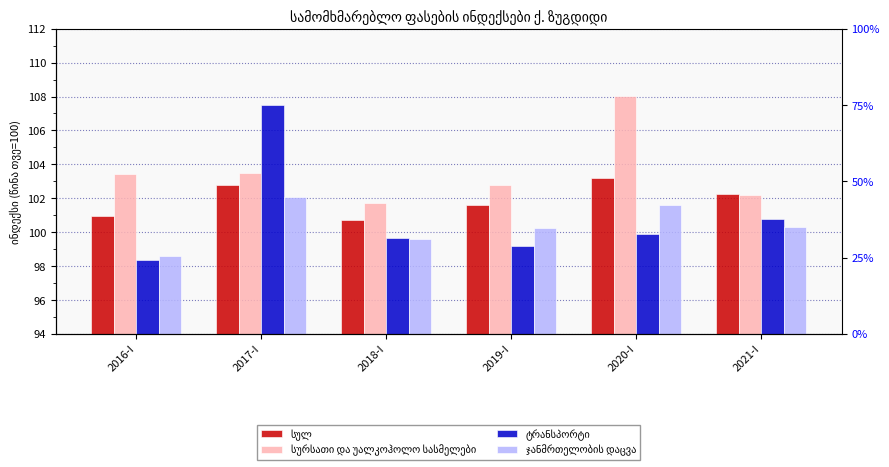

How many distinct data groups are displayed?

4